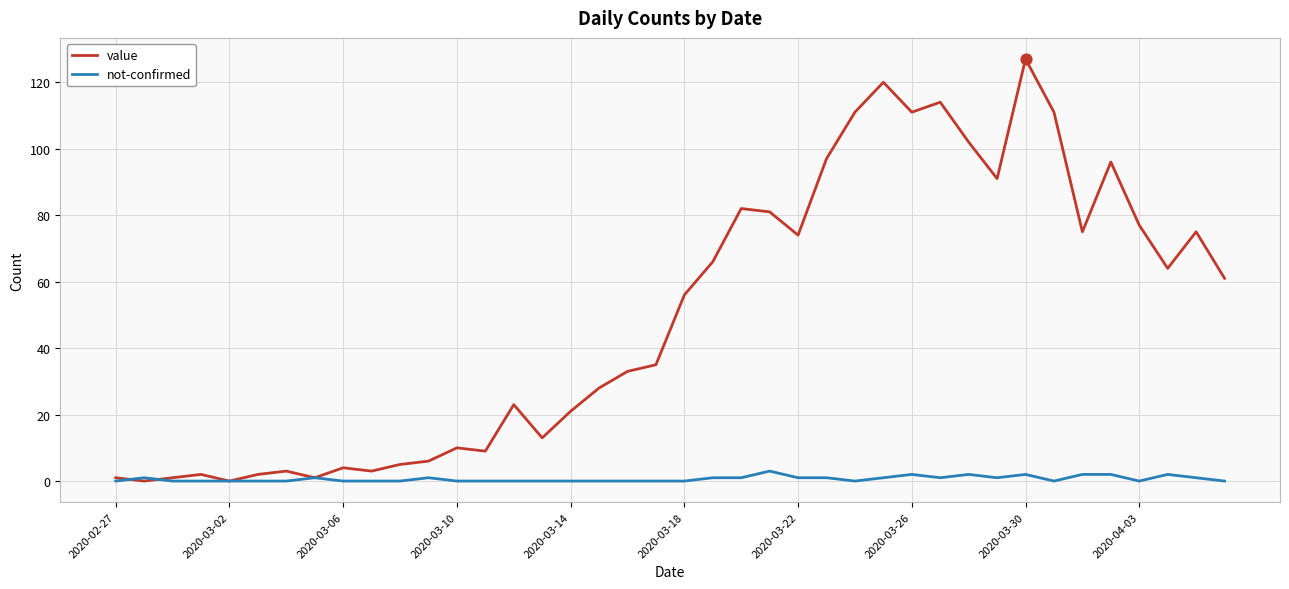

Which series has the largest total across all categories?

value